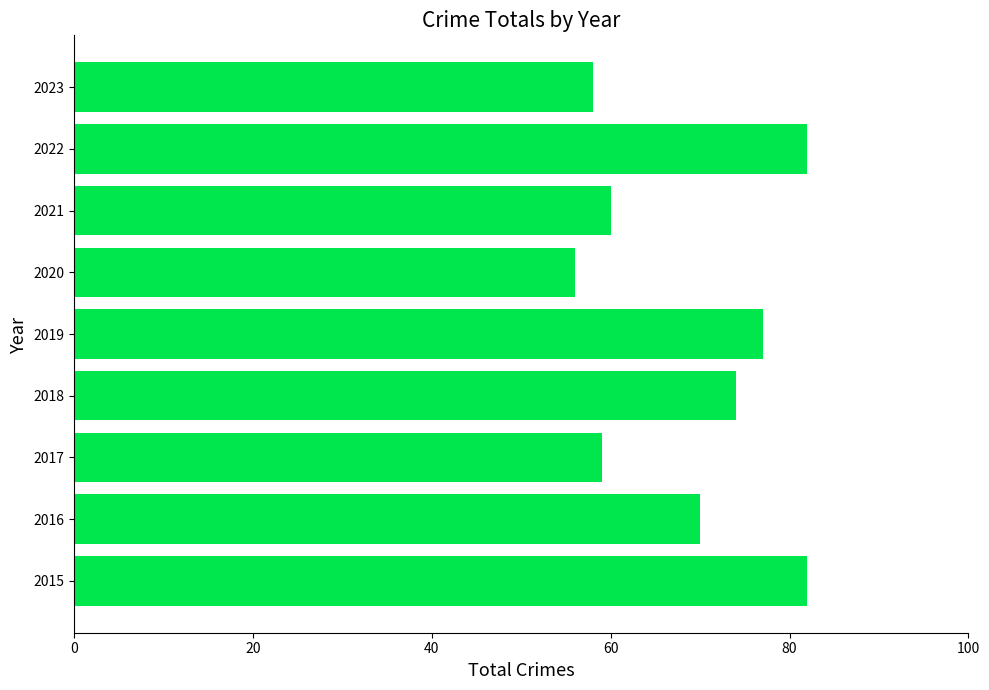

Between 2018 and 2023, which is larger?

2018